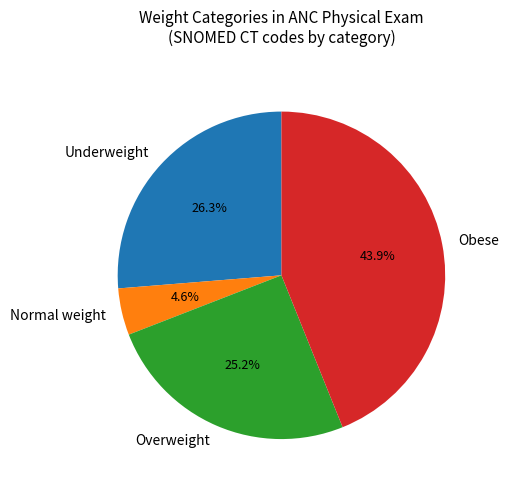

How many slices are in this pie chart?

4